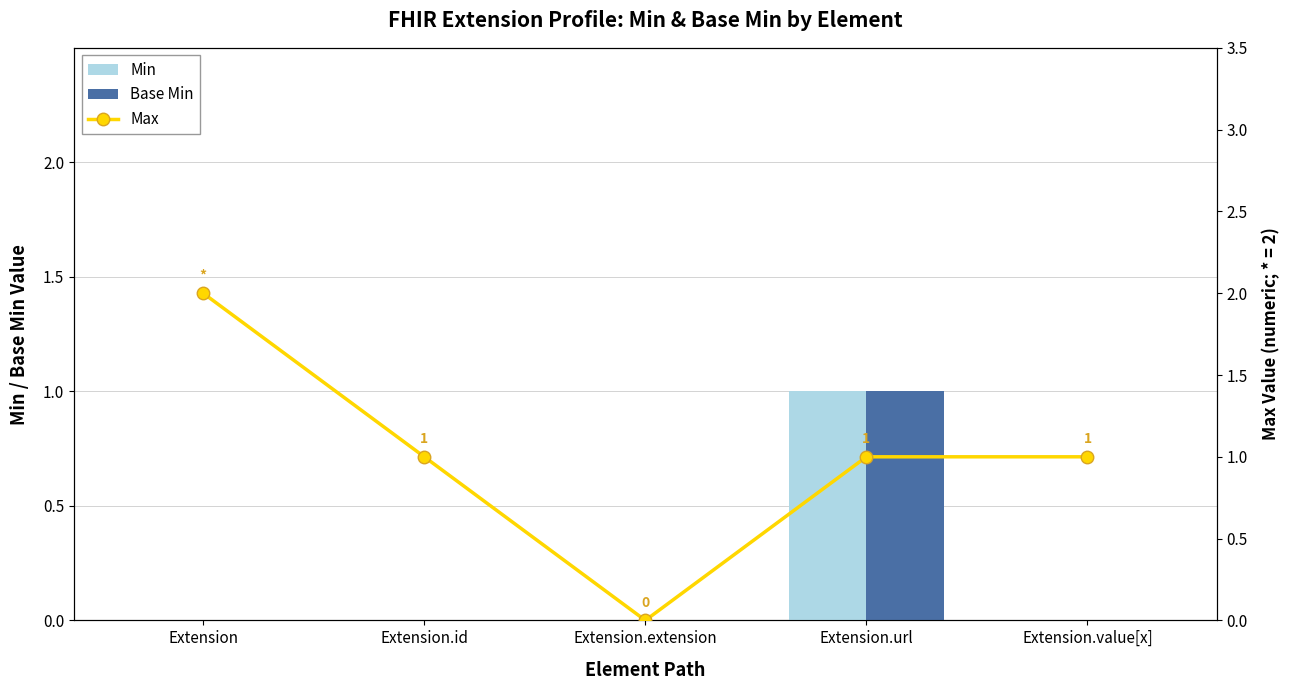

Reading left to right, transcribe all the data shown in this chart.

Min: Extension=0	Extension.id=0	Extension.extension=0	Extension.url=1	Extension.value[x]=0
Base Min: Extension=0	Extension.id=0	Extension.extension=0	Extension.url=1	Extension.value[x]=0
Max: Extension=2	Extension.id=1	Extension.extension=0	Extension.url=1	Extension.value[x]=1